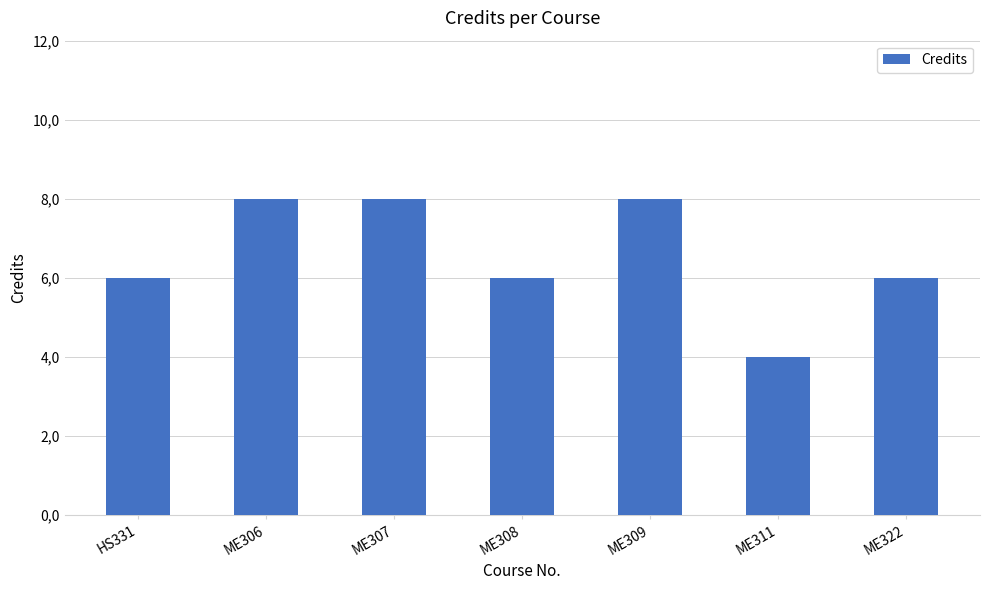

Which label corresponds to the smallest value in the chart?

ME311